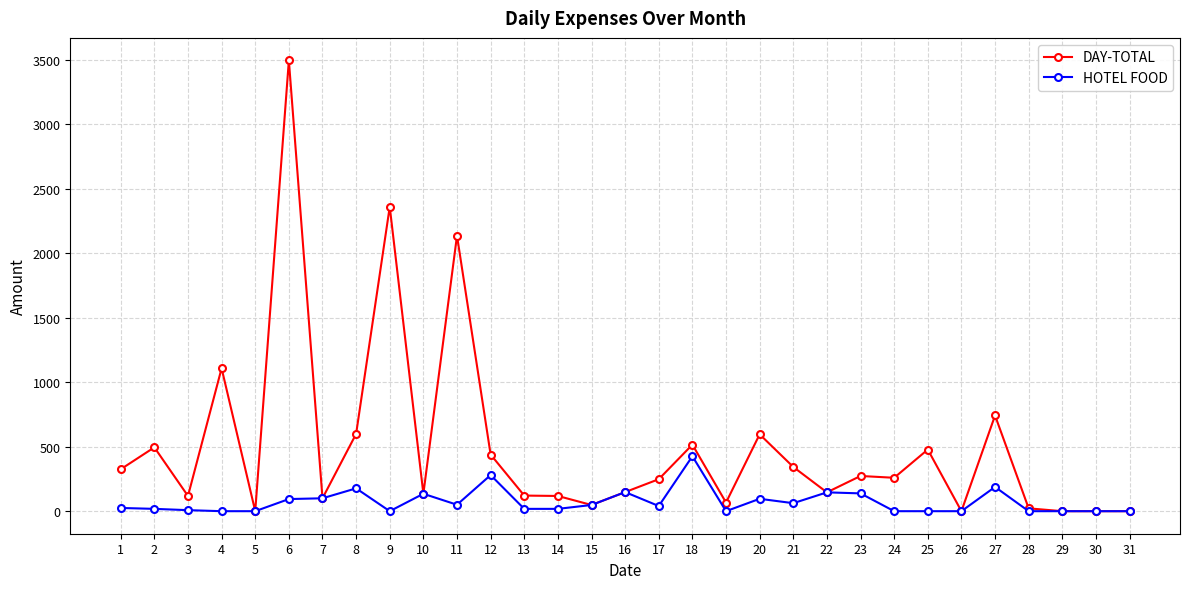

What is the value of the DAY-TOTAL point at the 27th from the left?

742.0